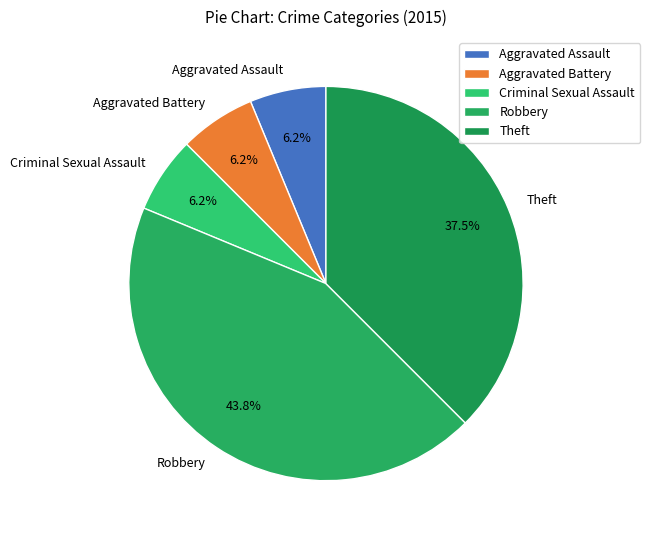

To the nearest percent, what portion does Aggravated Assault represent?

6%